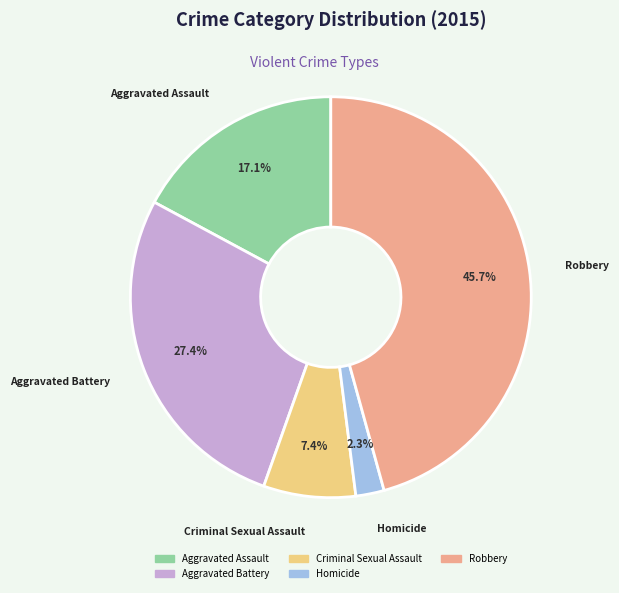

To the nearest percent, what percentage of the pie is Homicide?

2%